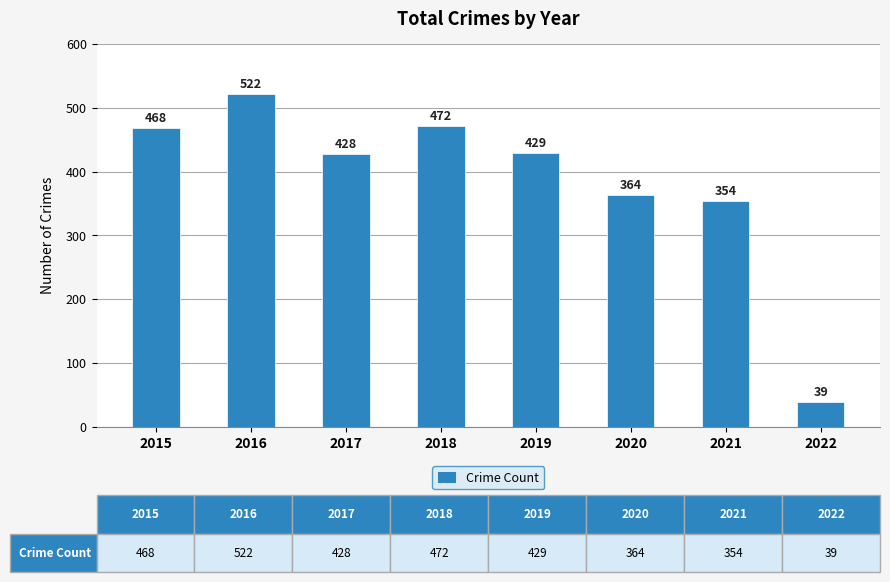

Reading left to right, what are all the values shown in this chart?

2015=468	2016=522	2017=428	2018=472	2019=429	2020=364	2021=354	2022=39